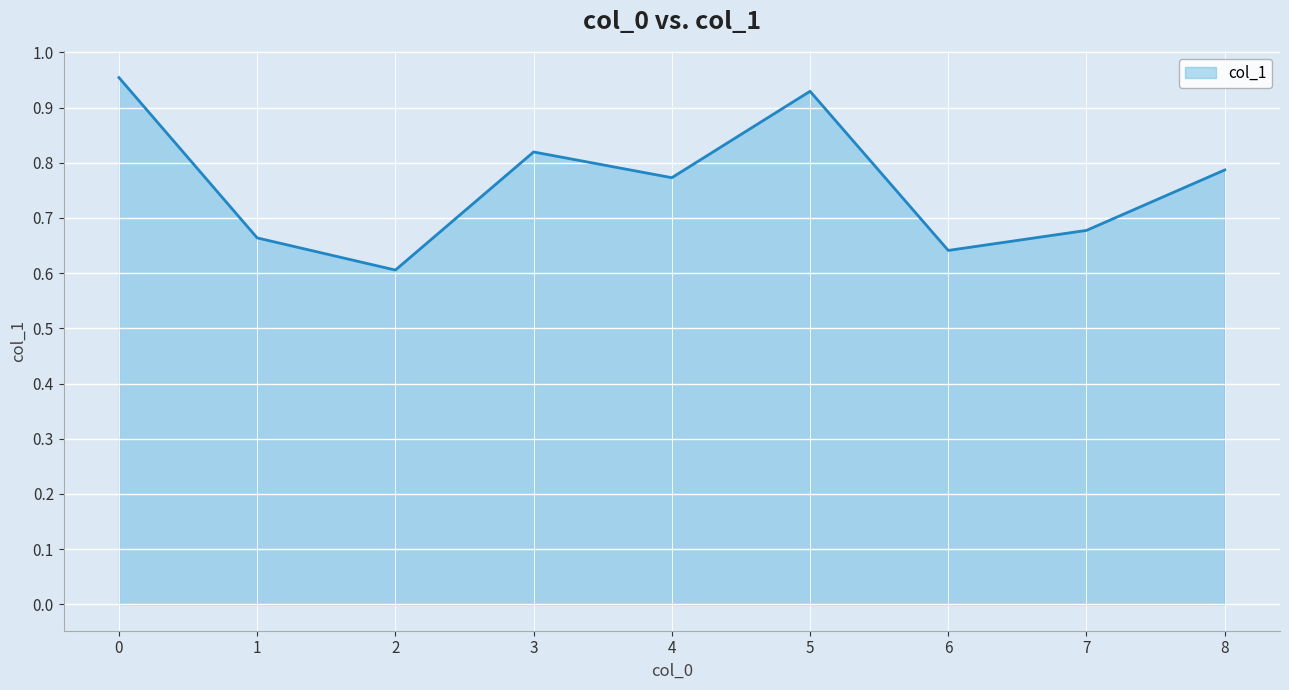

Is it true that the value at 2 is 0.9?

False